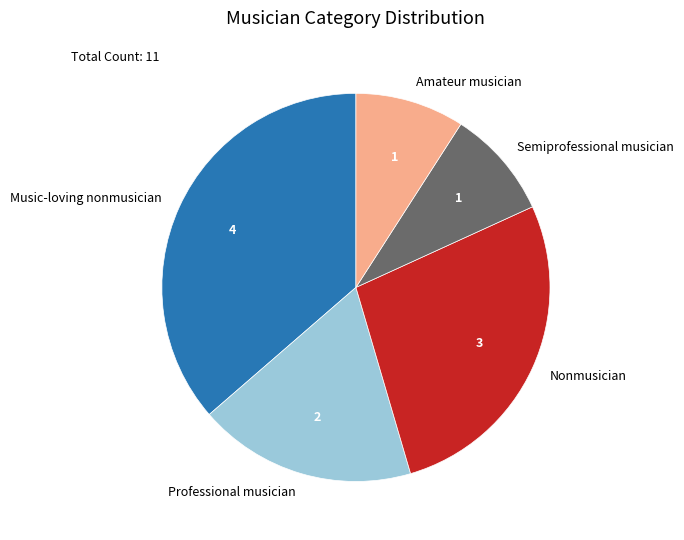

Is there a majority slice in this chart?

No